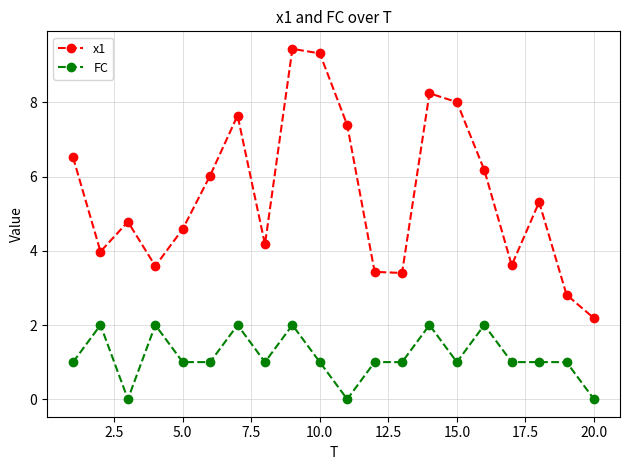

What is the sum of all FC values?

23.0